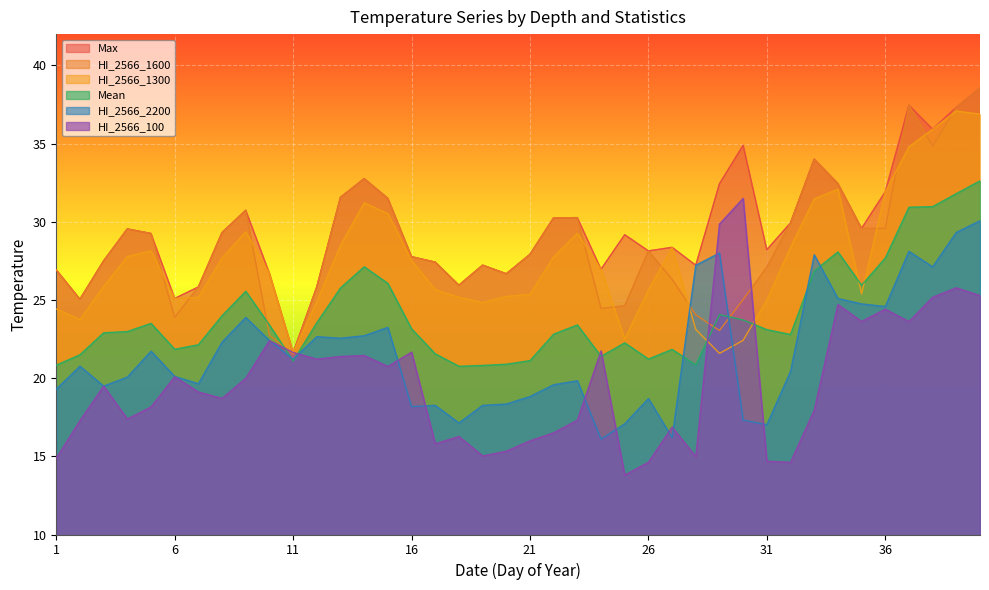

Which series has the largest range (max minus min)?

HI_2566_100